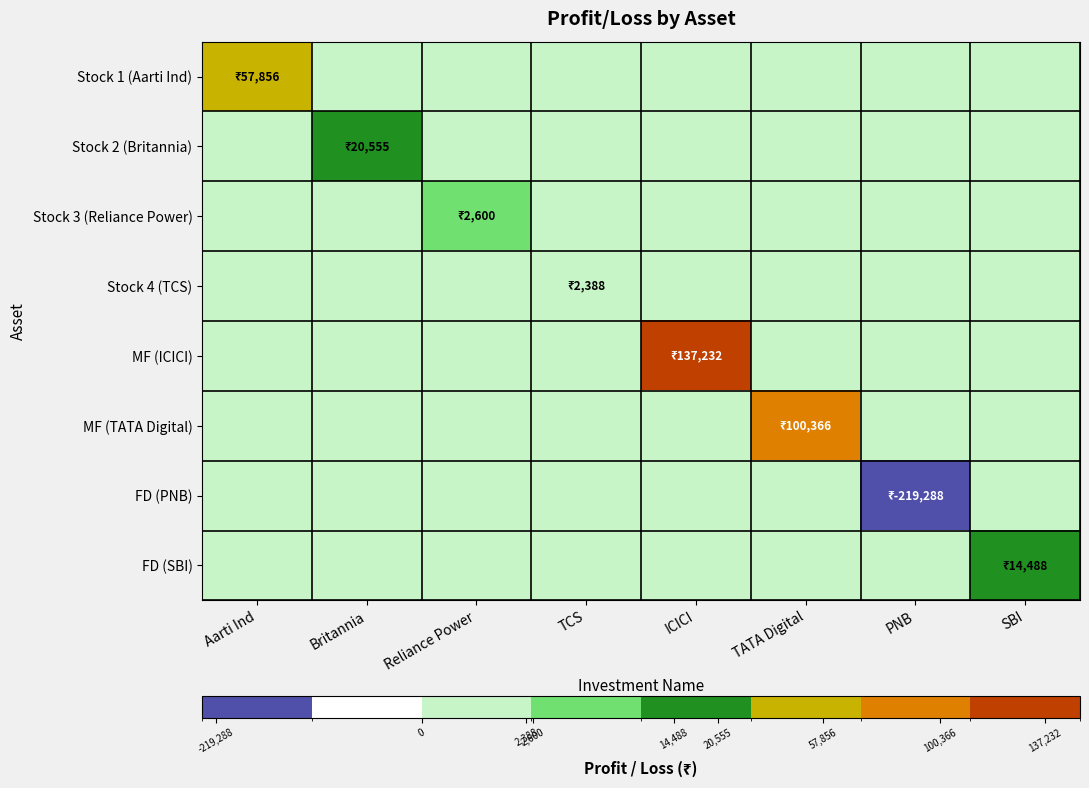

Count the number of data series in this chart.

8